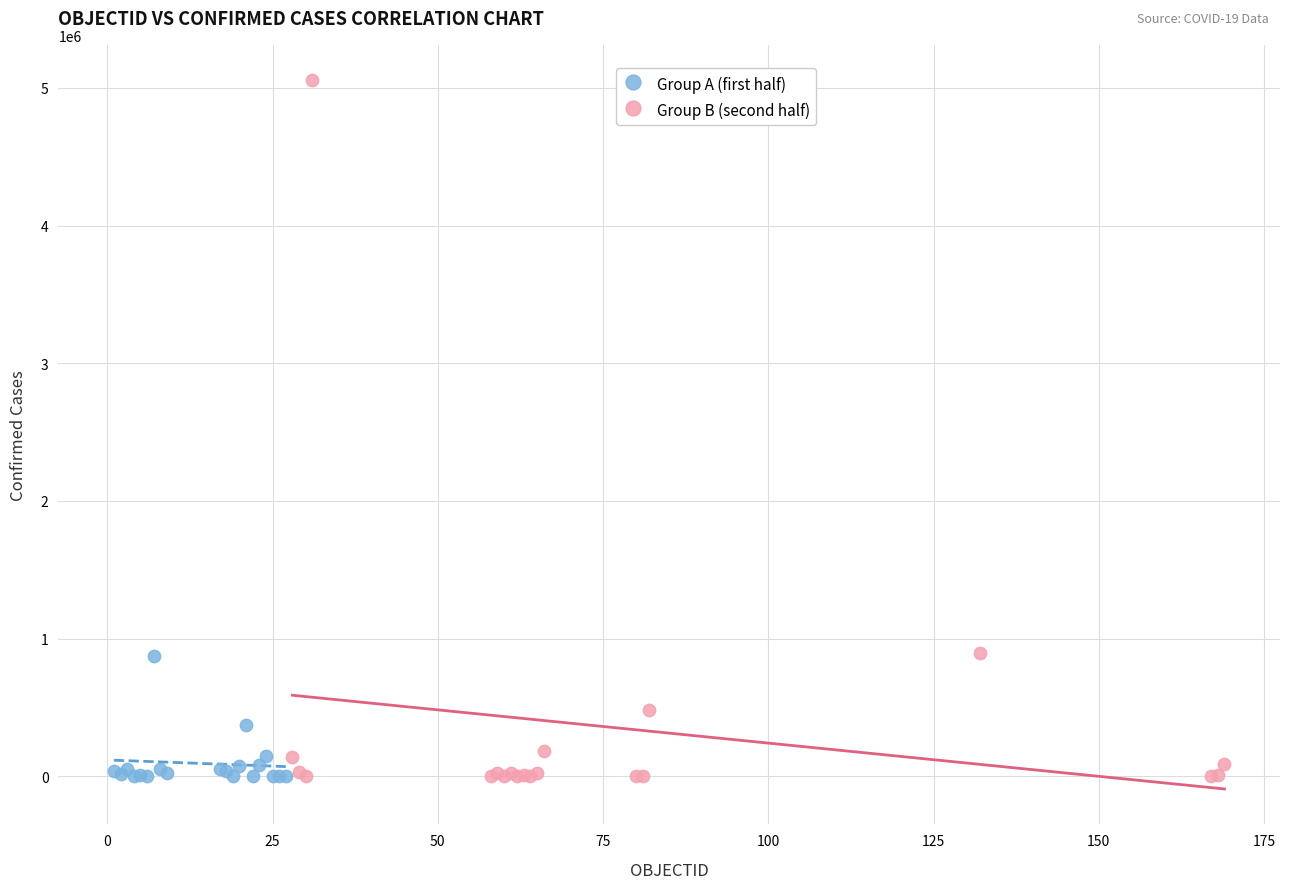

Which series has the widest spread of Y values?

Group B (second half)